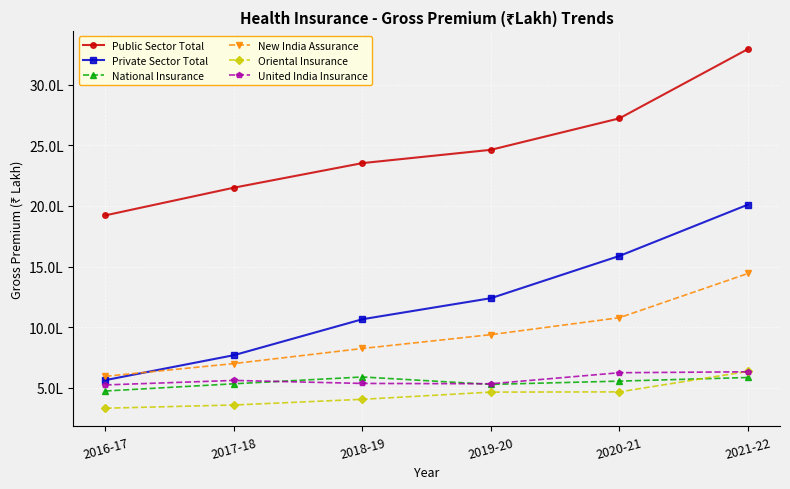

What are all the series names shown in the legend?

Public Sector Total, Private Sector Total, National Insurance, New India Assurance, Oriental Insurance, United India Insurance